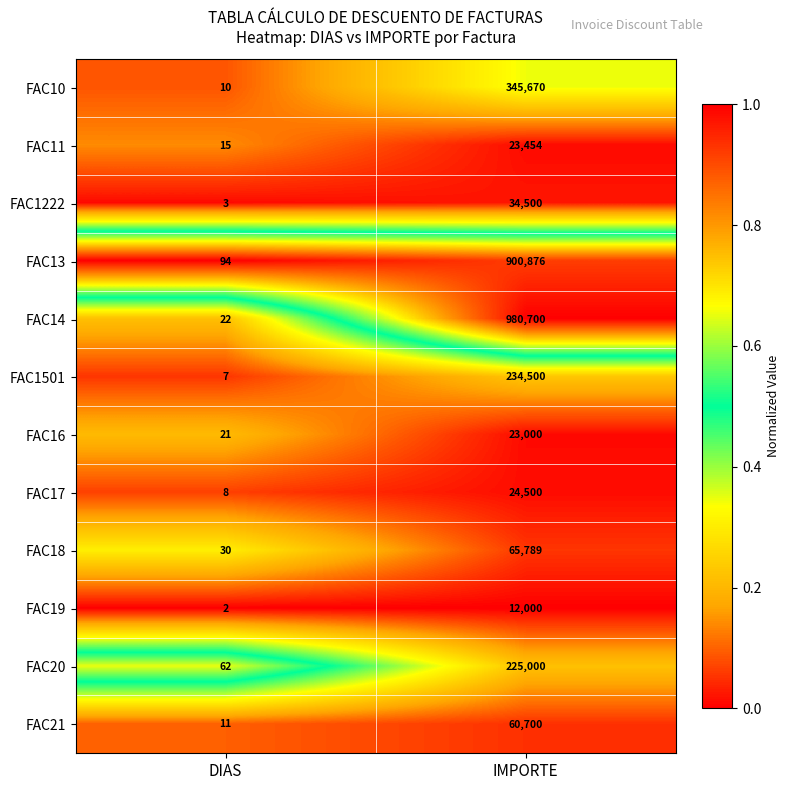

Is it true that FAC14 equals 22 at DIAS?

True